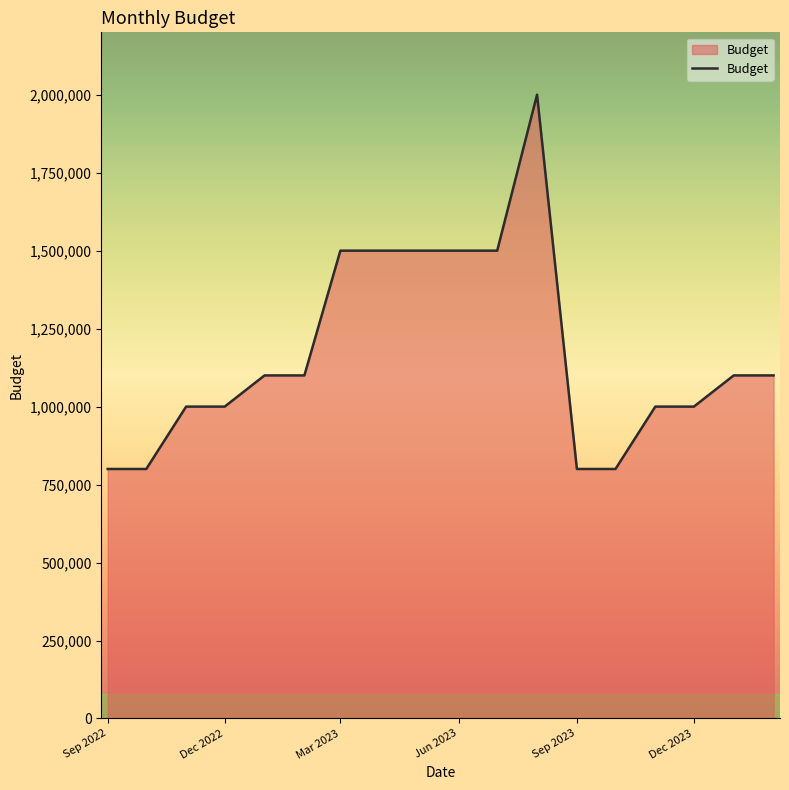

What is the maximum value shown in the chart?

2000000